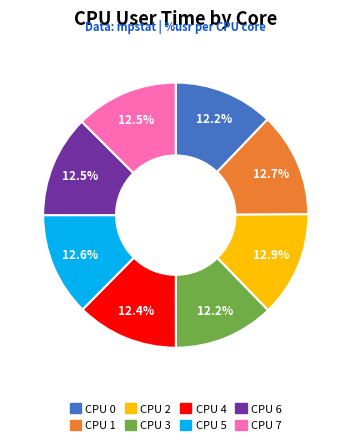

How much of the chart is everything except CPU 1?

87.3%